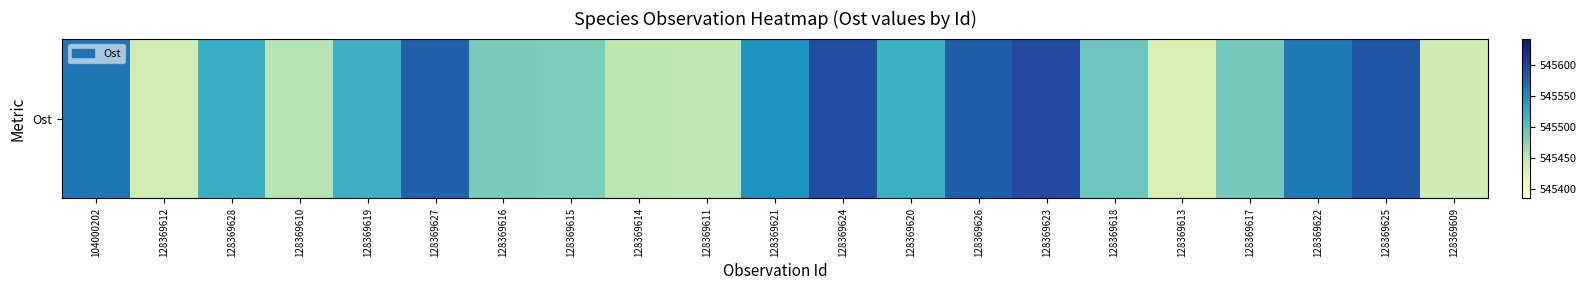

Reading left to right, list all the values displayed in this chart.

104000202=545563	128369612=545441	128369628=545520	128369610=545456	128369619=545518	128369627=545576	128369616=545485	128369615=545483	128369614=545454	128369611=545452	128369621=545545	128369624=545590	128369620=545519	128369626=545578	128369623=545593	128369618=545491	128369613=545435	128369617=545487	128369622=545561	128369625=545585	128369609=545443